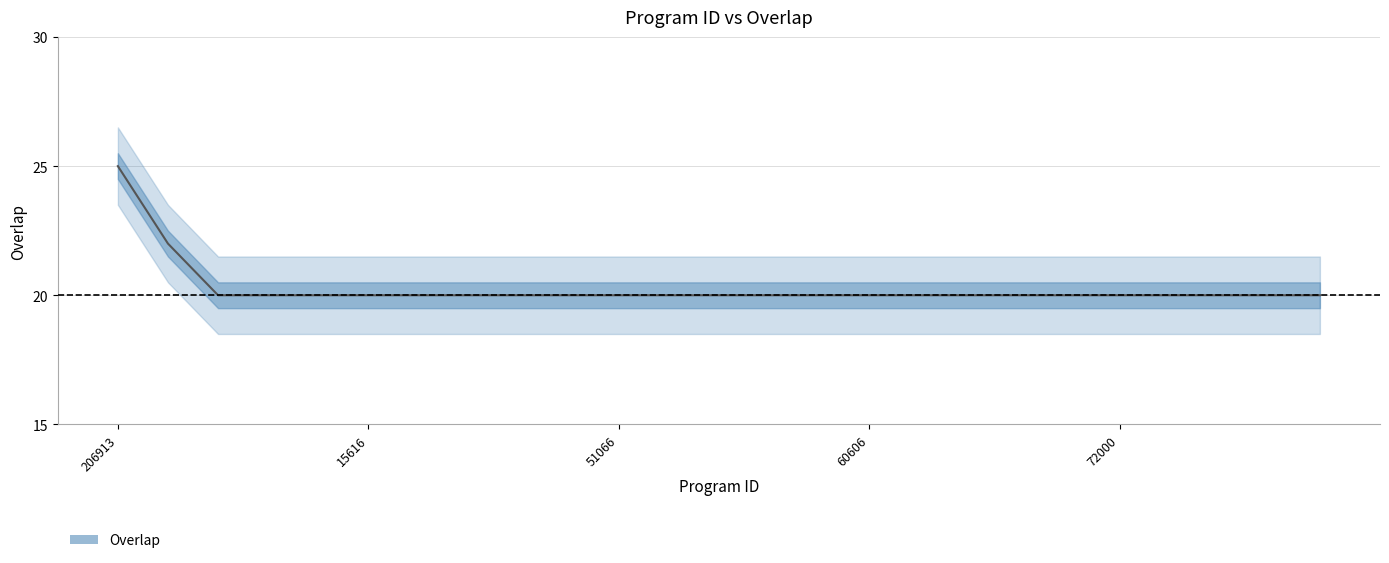

Reading right to left, extract all data points from this chart.

20	20	20	20	20	20	20	20	20	20	20	20	20	20	20	20	20	20	20	20	20	20	20	22	25